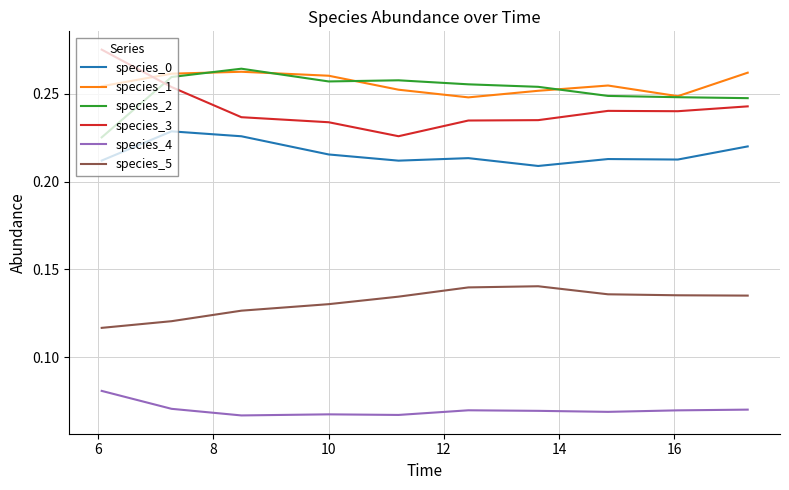

How many series are shown in this chart?

6